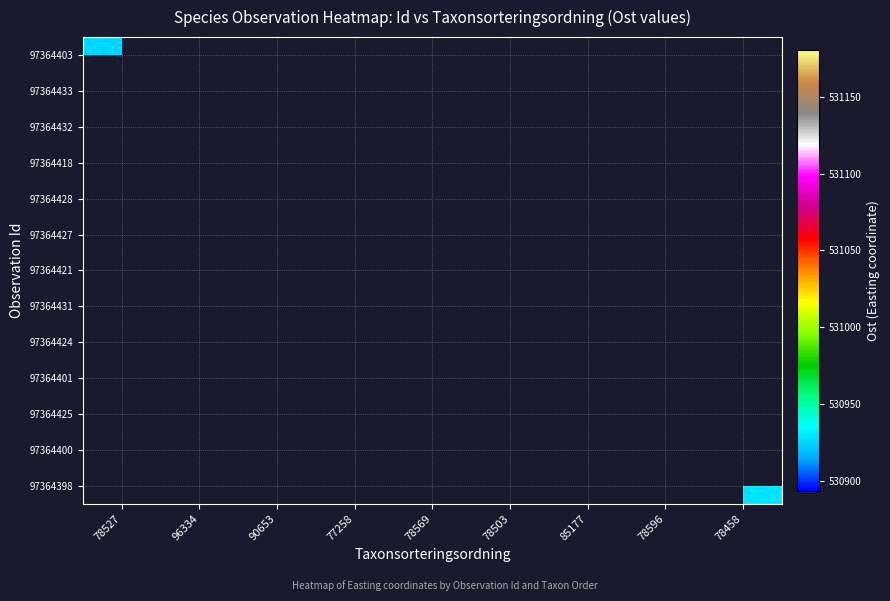

Rank the series by their maximum value, from highest to lowest.

97364403, 97364433, 97364432, 97364418, 97364428, 97364427, 97364421, 97364431, 97364424, 97364401, 97364425, 97364400, 97364398